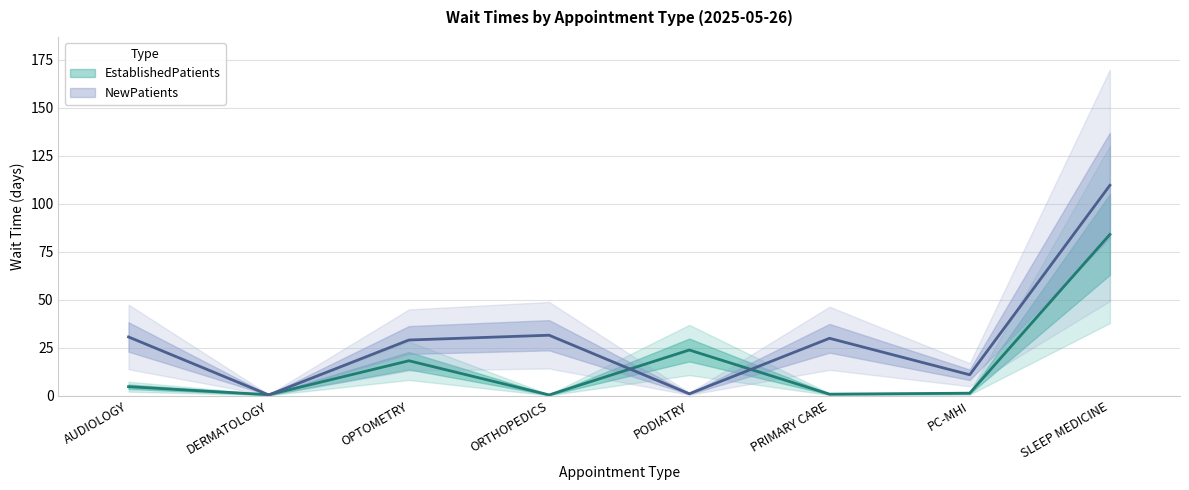

Which has a higher value, SLEEP MEDICINE or OPTOMETRY?

SLEEP MEDICINE